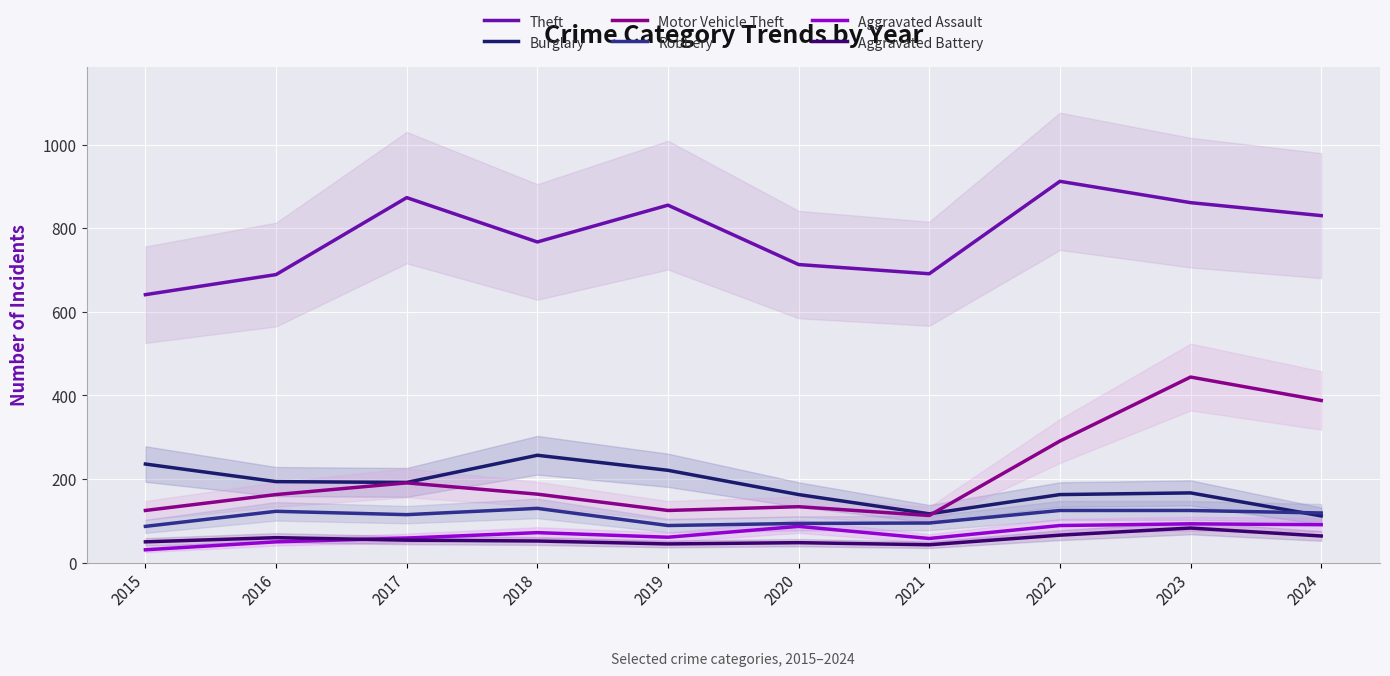

What is the minimum value shown in the chart?

31